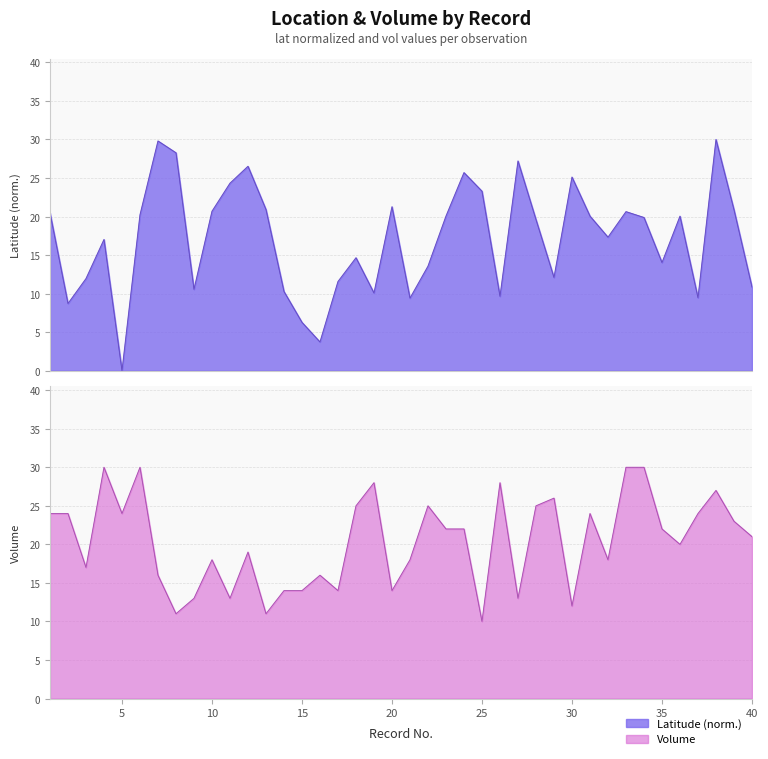

How many data points in vol are above 22?

17